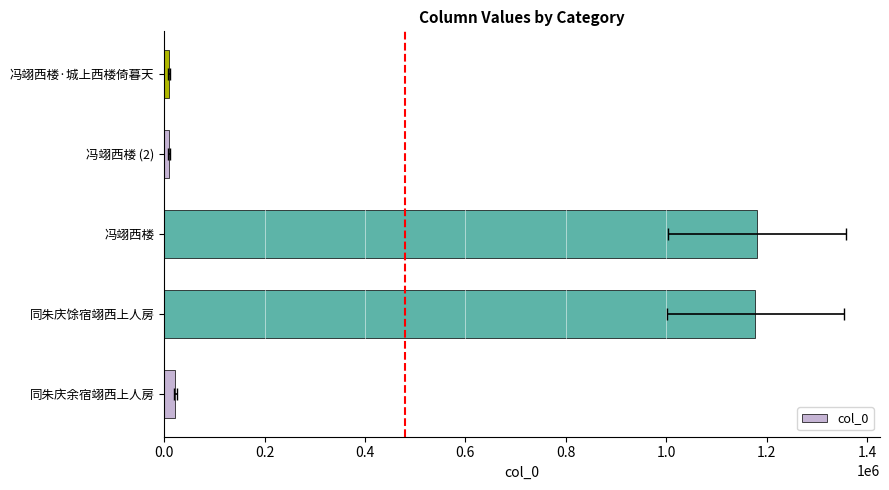

What is the sum of the values at 冯翊西楼 (2) and 冯翊西楼?

1190499